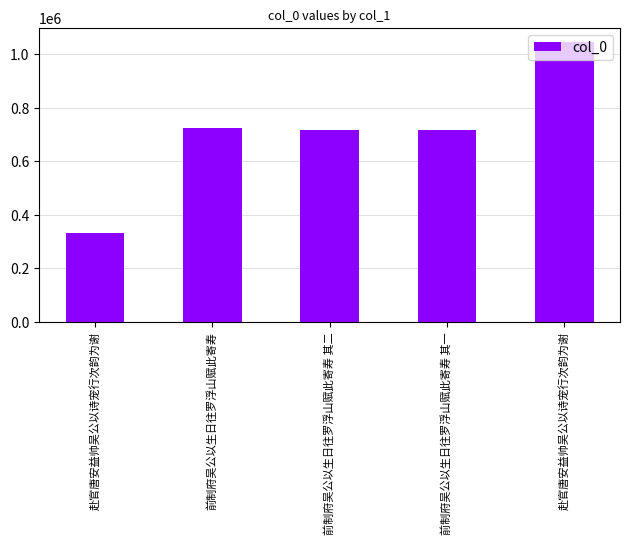

Reading right to left, transcribe all the data shown in this chart.

1045867	717339	717340	722160	329559